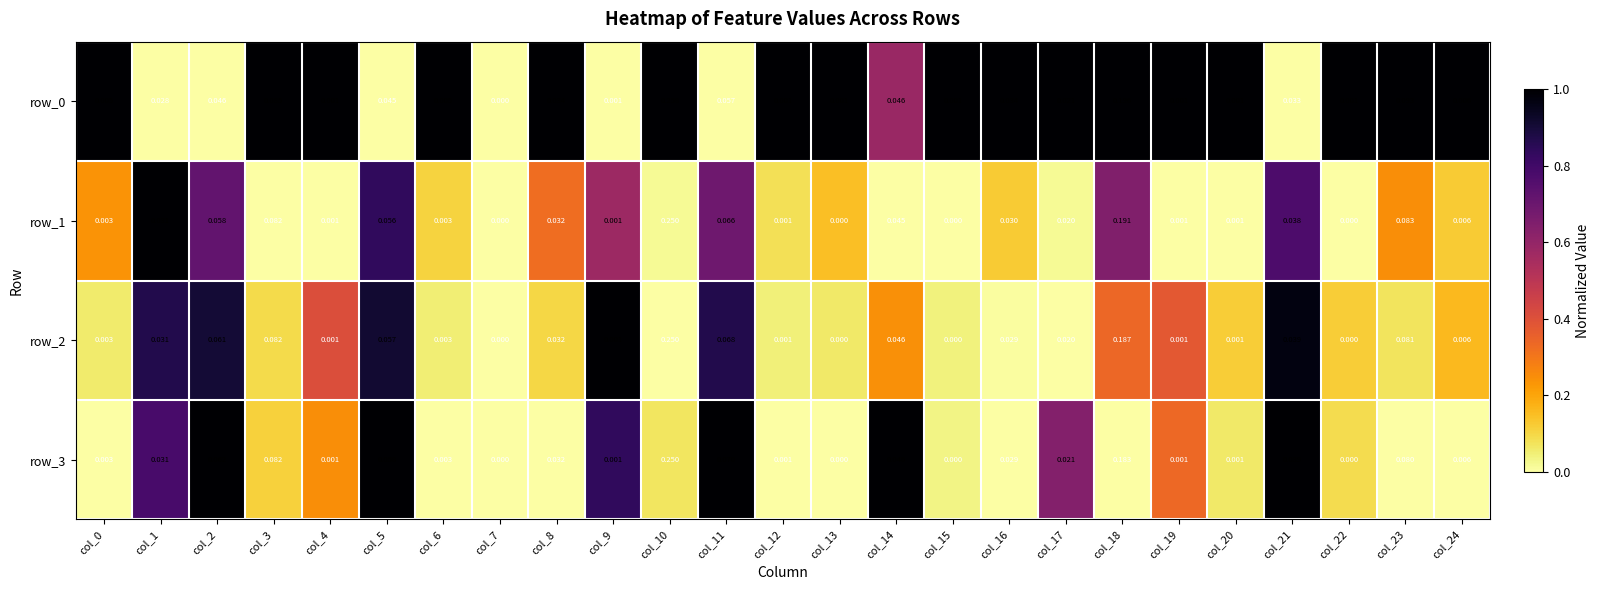

Which category has the highest value in the row_3 series?

col_10